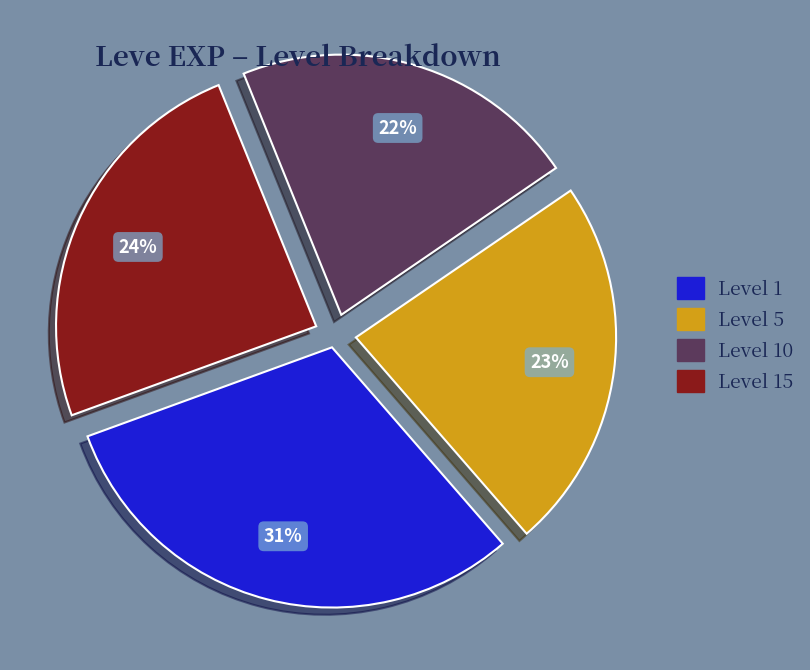

Count the number of slices in the pie.

4